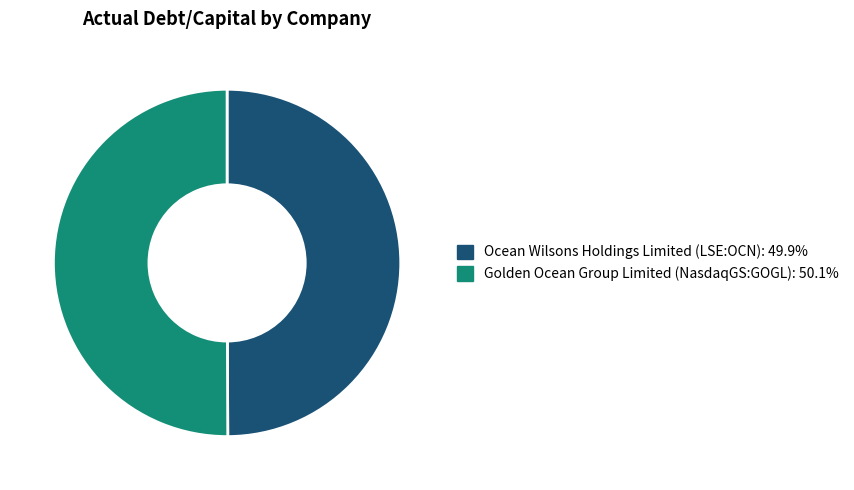

Is the sum of Golden Ocean Group Limited (NasdaqGS:GOGL) and Ocean Wilsons Holdings Limited (LSE:OCN) greater than half?

Yes